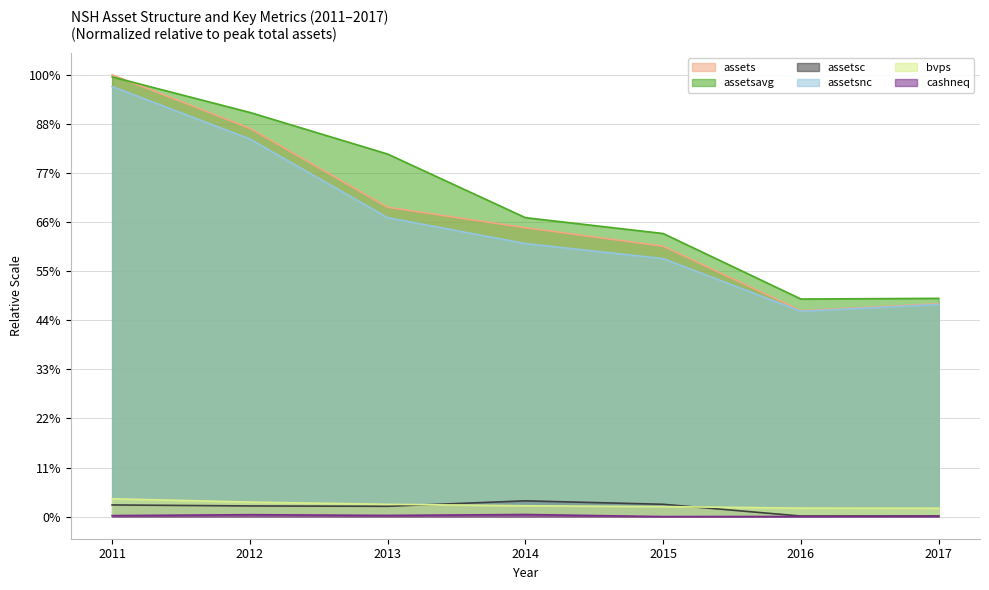

Reading left to right, extract all data points from this chart.

assets: 1.0	0.9	0.7	0.7	0.6	0.5	0.5
assetsavg: 1.0	0.9	0.8	0.7	0.6	0.5	0.5
assetsc: 0.0	0.0	0.0	0.0	0.0	0.0	0.0
assetsnc: 1.0	0.9	0.7	0.6	0.6	0.5	0.5
bvps: 0.0	0.0	0.0	0.0	0.0	0.0	0.0
cashneq: 0.0	0.0	0.0	0.0	0.0	0.0	0.0